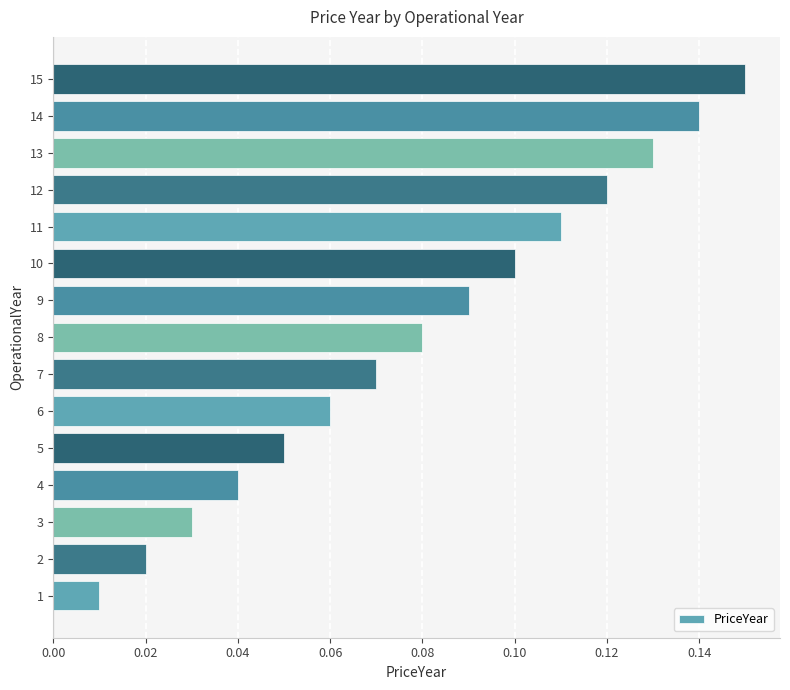

The value at 8 is 0.0. True or false?

False